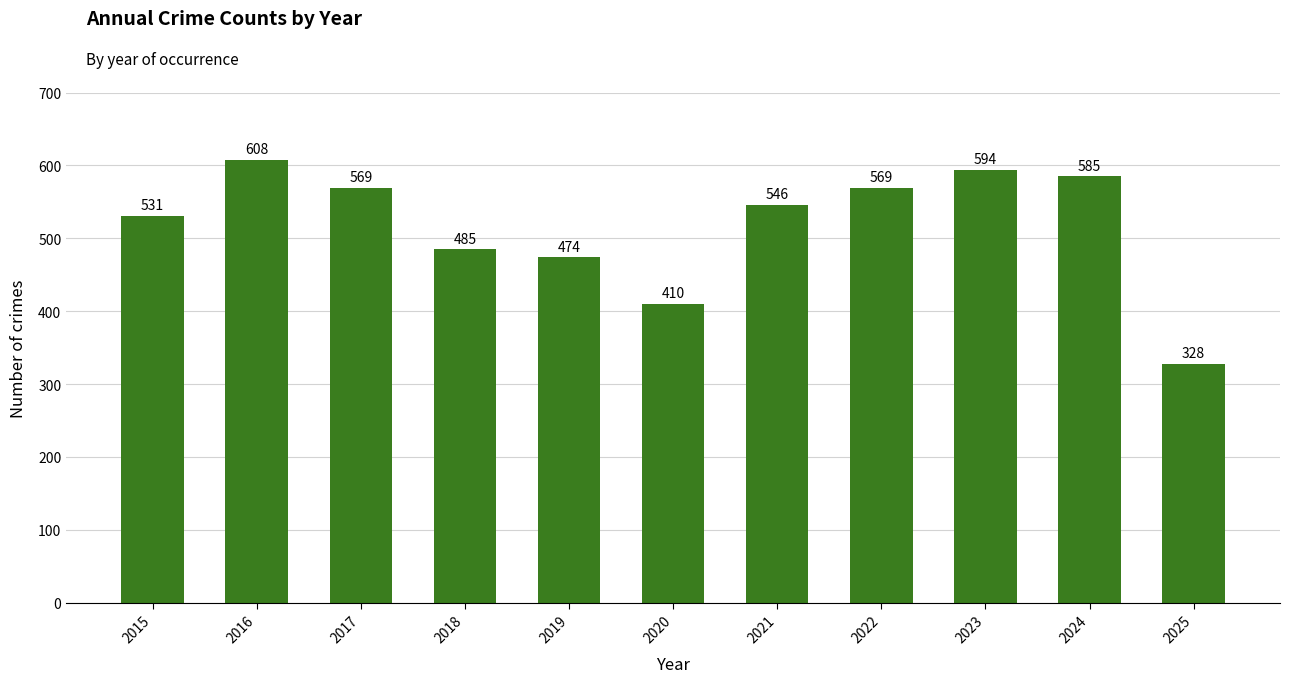

Reading left to right, extract all data points from this chart.

2015=531	2016=608	2017=569	2018=485	2019=474	2020=410	2021=546	2022=569	2023=594	2024=585	2025=328